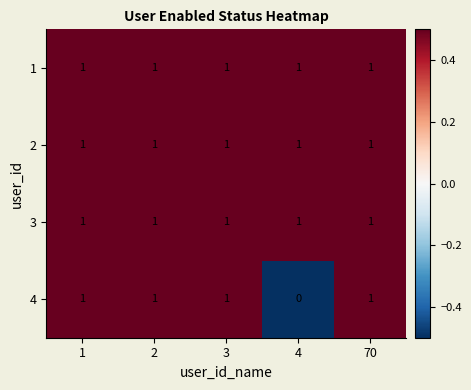

True or false: 3 has a value of 1 at 3.

True